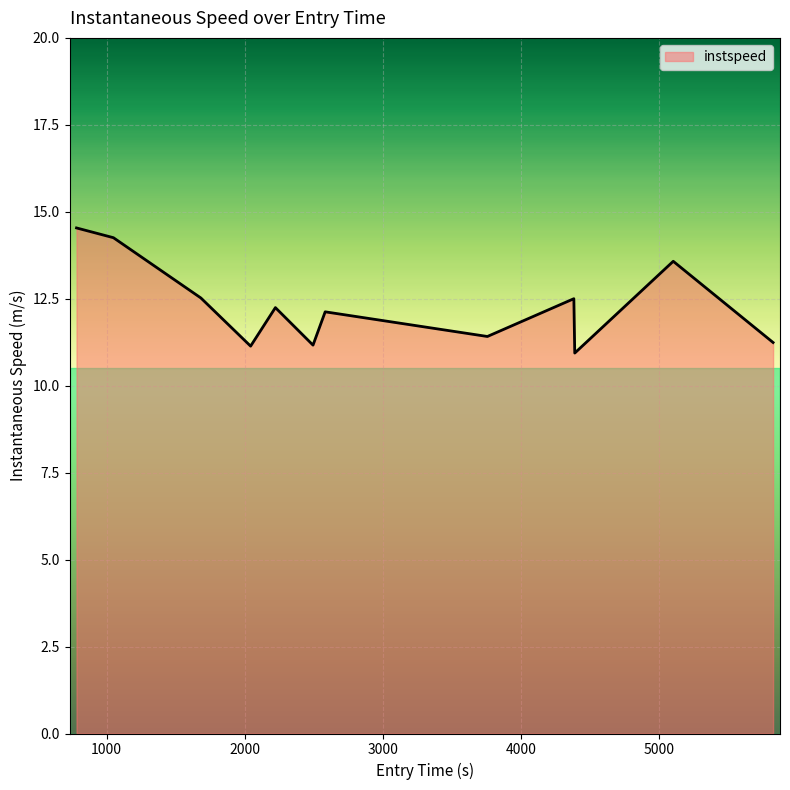

What is the smallest value displayed?

10.9